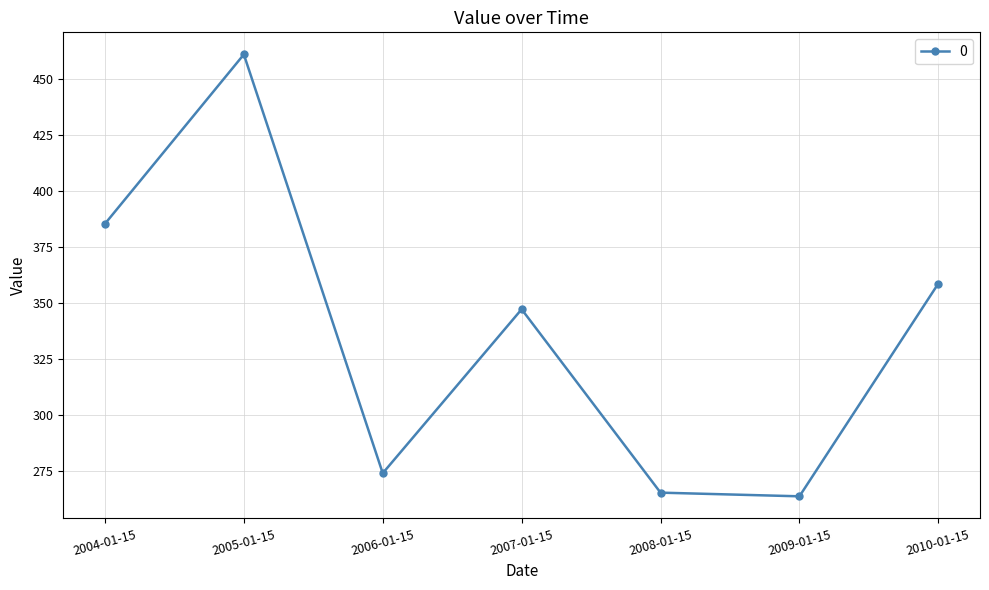

Reading left to right, list all the values displayed in this chart.

385.4	460.9	274.2	347.3	265.5	263.9	358.8